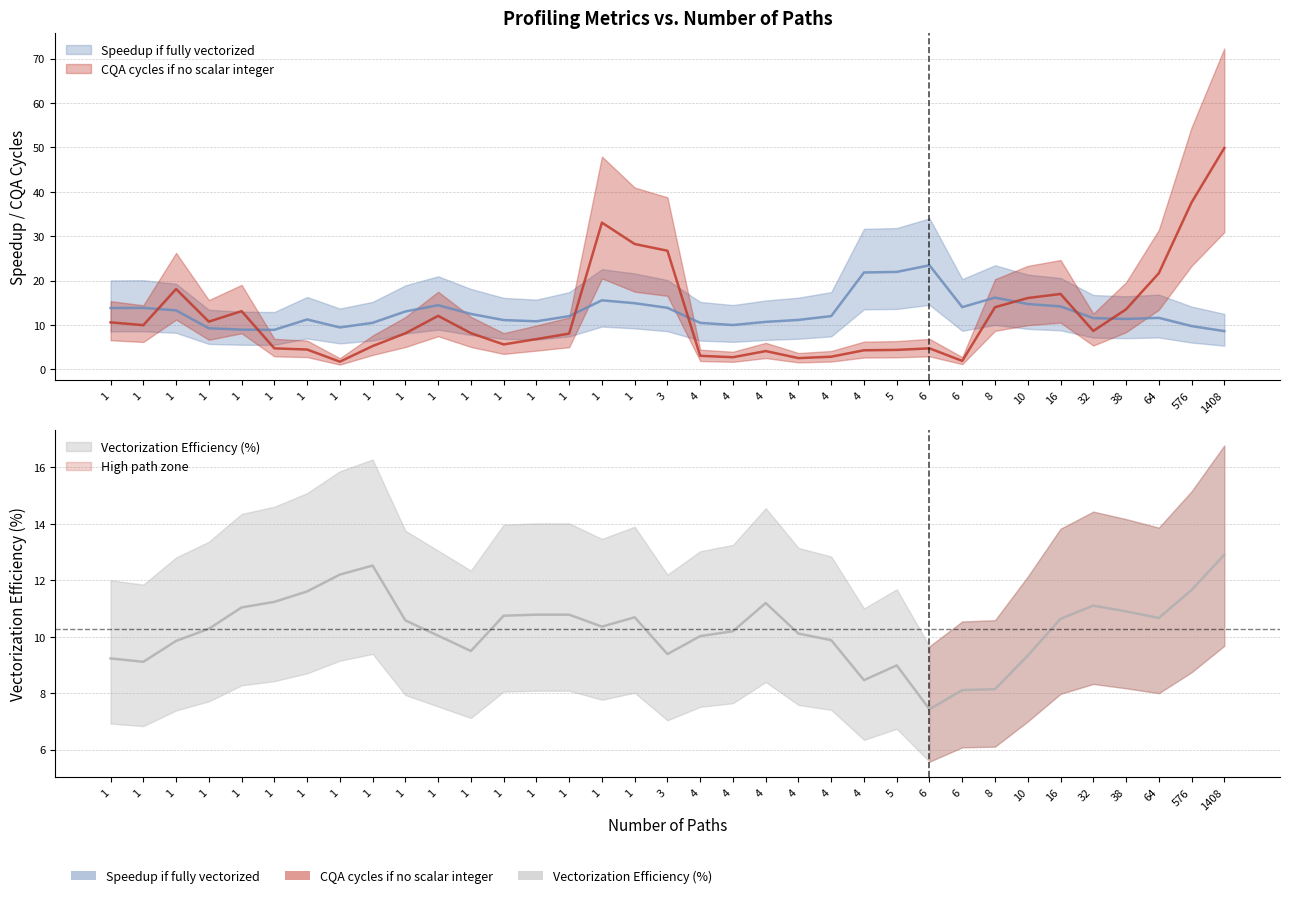

True or false: Speedup if fully vectorized and CQA cycles if no scalar integer intersect in this chart.

True